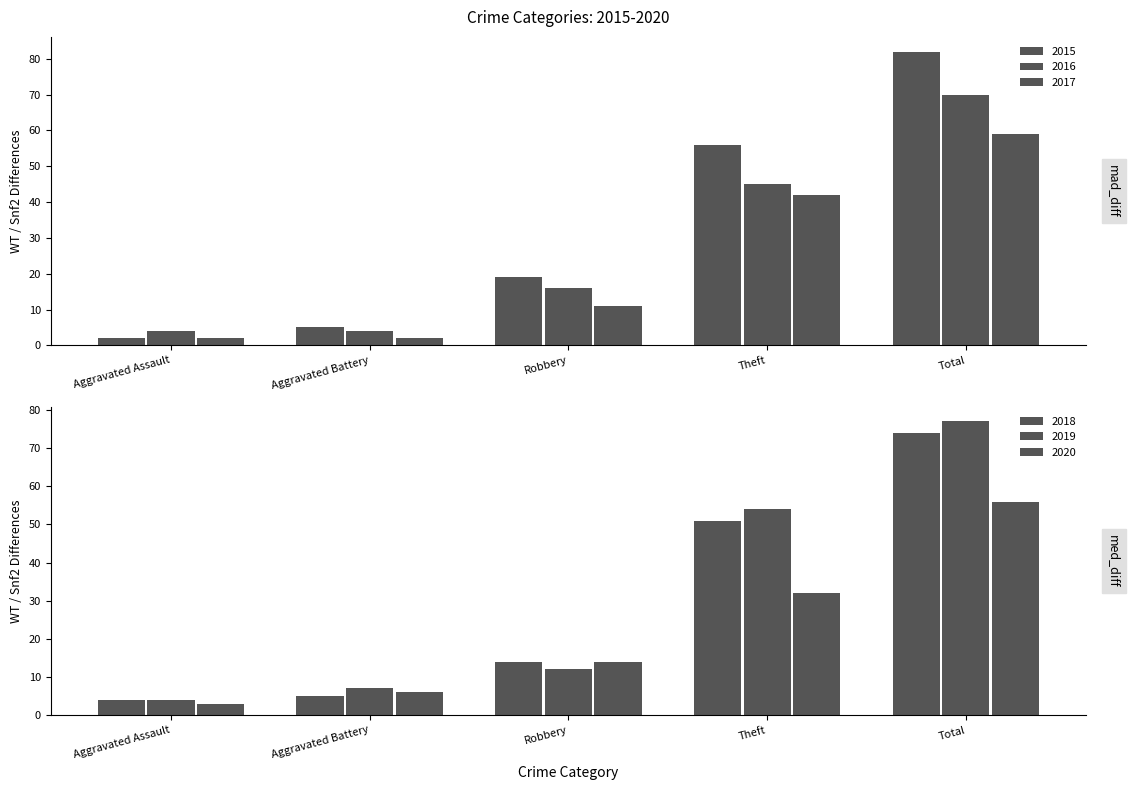

The 2020 series shows 56 at Total. True or false?

True